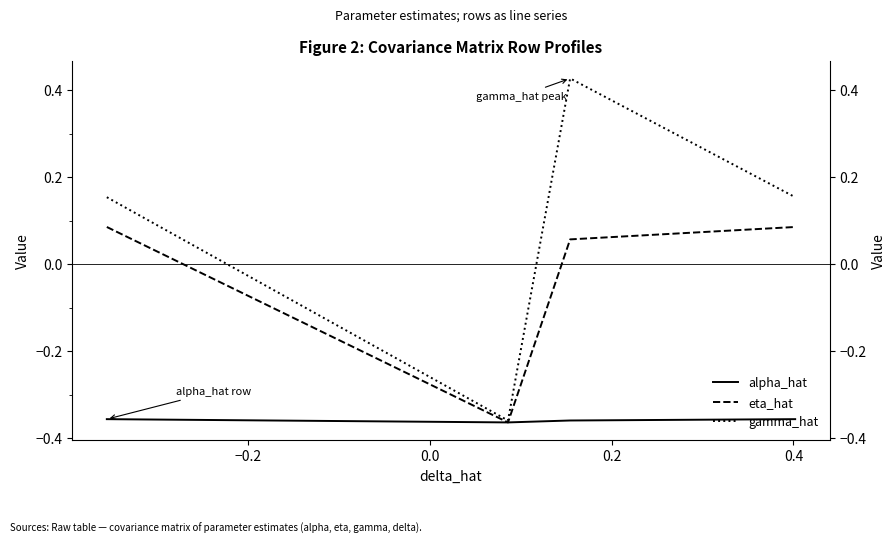

What are all the series names shown in the legend?

alpha_hat, eta_hat, gamma_hat